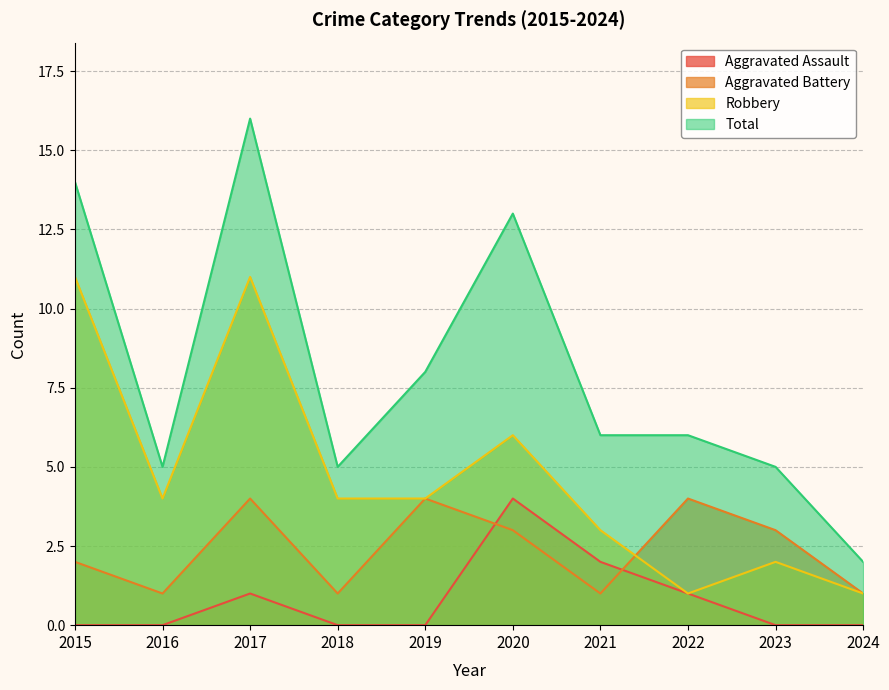

Reading left to right, extract all data points from this chart.

Aggravated Assault: 2015=0	2016=0	2017=1	2018=0	2019=0	2020=4	2021=2	2022=1	2023=0	2024=0
Aggravated Battery: 2015=2	2016=1	2017=4	2018=1	2019=4	2020=3	2021=1	2022=4	2023=3	2024=1
Robbery: 2015=11	2016=4	2017=11	2018=4	2019=4	2020=6	2021=3	2022=1	2023=2	2024=1
Total: 2015=14	2016=5	2017=16	2018=5	2019=8	2020=13	2021=6	2022=6	2023=5	2024=2